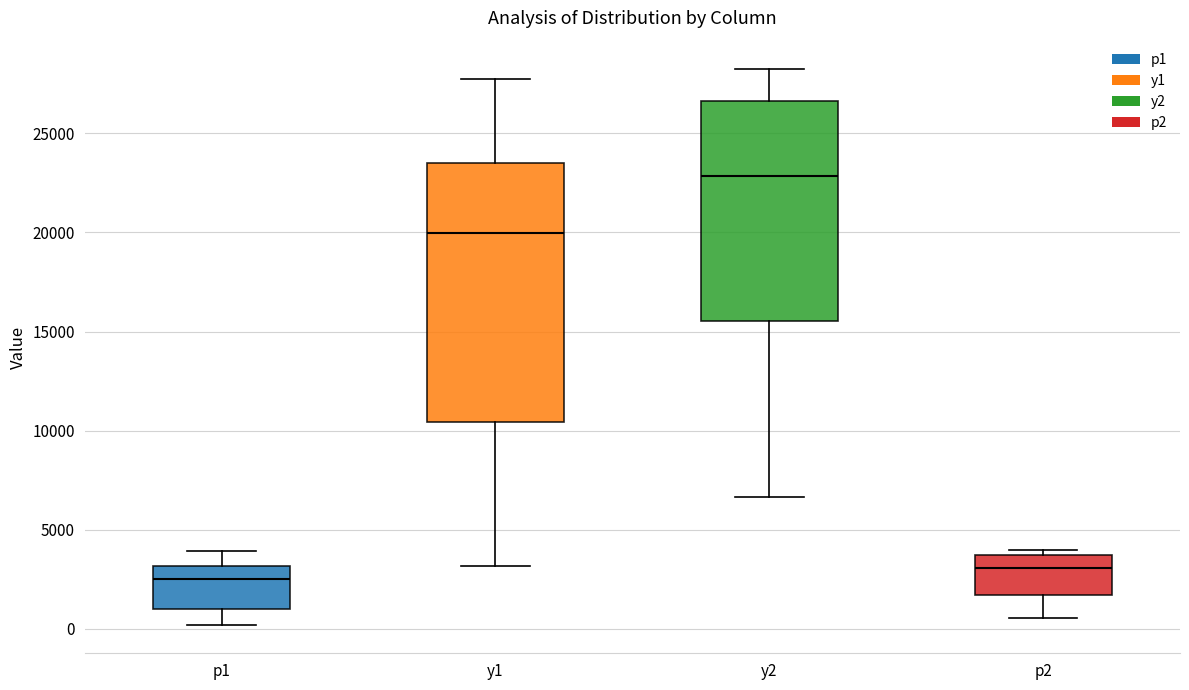

Reading left to right, transcribe this box plot: for each box, give where its median line is, the range the box spans, and where its two whiskers end, as read against the y-axis. The values are not printed on the chart, so give them approximately, as read against the axis.

p1: median 2500, box 1000 to 3000, whiskers 0 to 4000
y1: median 20000, box 10500 to 23500, whiskers 3000 to 27500
y2: median 23000, box 15500 to 26500, whiskers 6500 to 28500
p2: median 3000, box 1500 to 3500, whiskers 500 to 4000